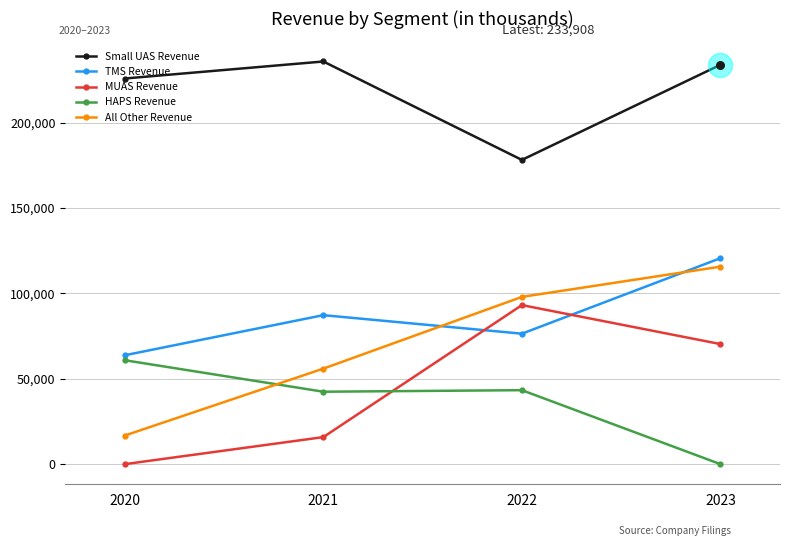

Which series has the largest total across all categories?

Small UAS Revenue